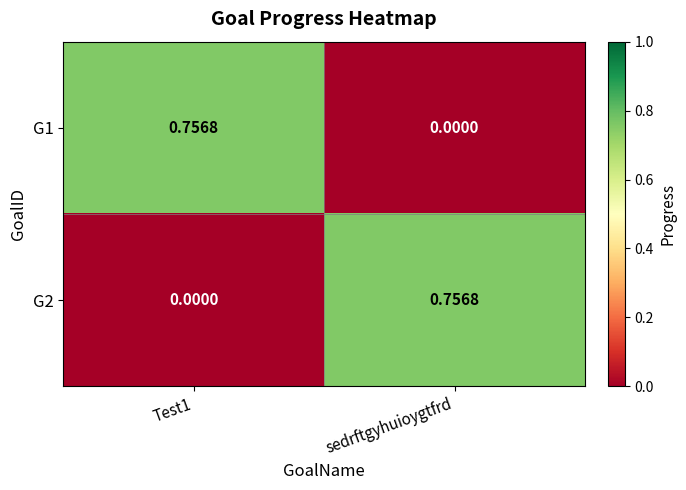

At which label is G1 closest to 0?

sedrftgyhuioygtfrd